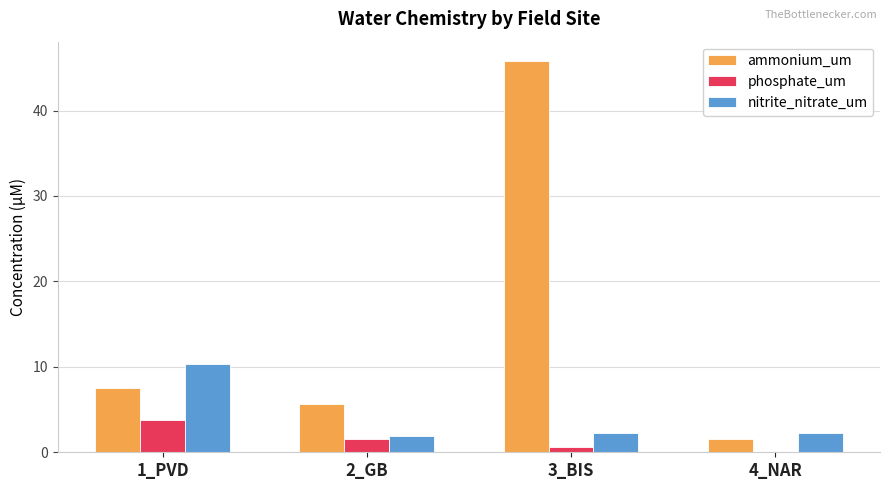

Which series has the widest spread of values?

ammonium_um